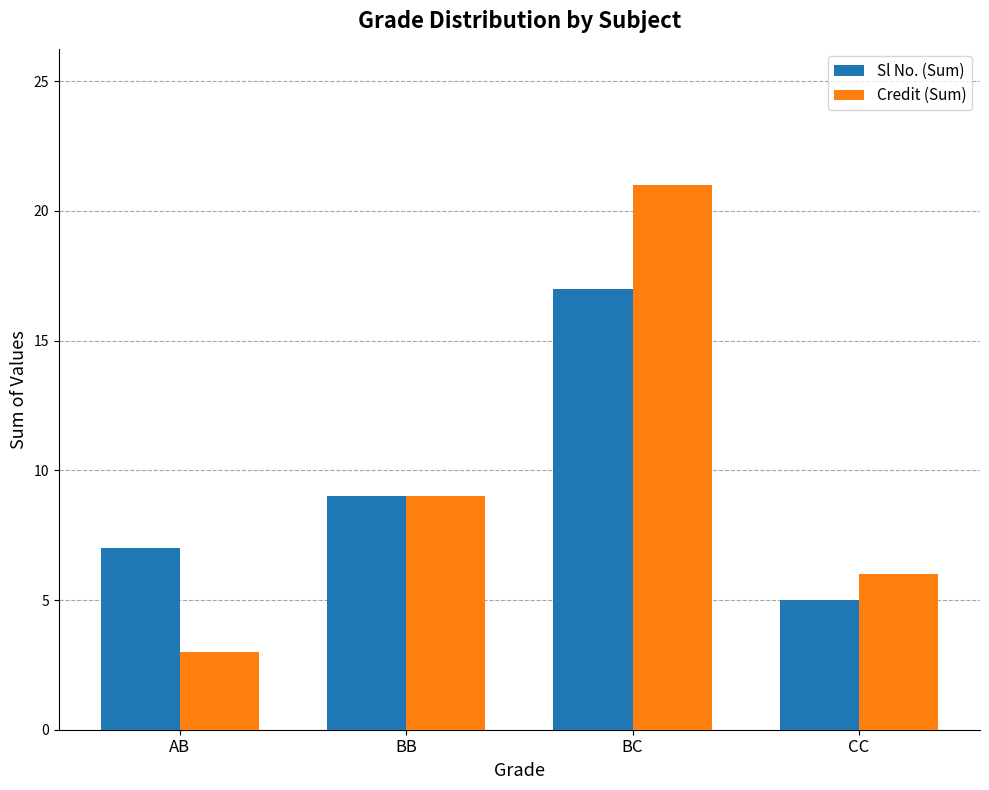

Which series changed the most between BB and BC?

Credit (Sum)